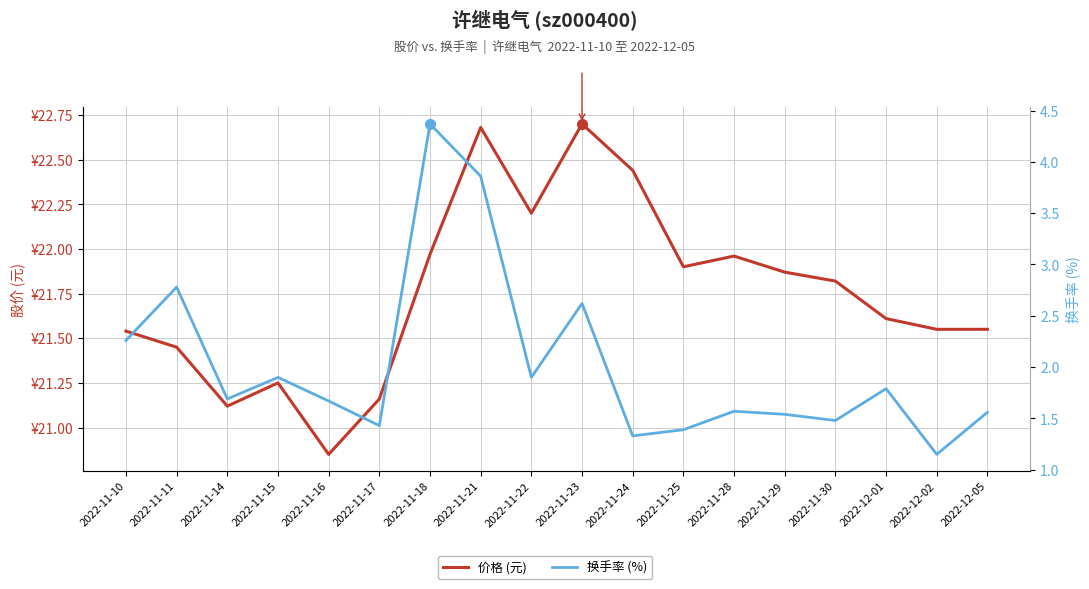

At how many categories does at least one series exceed 12?

18